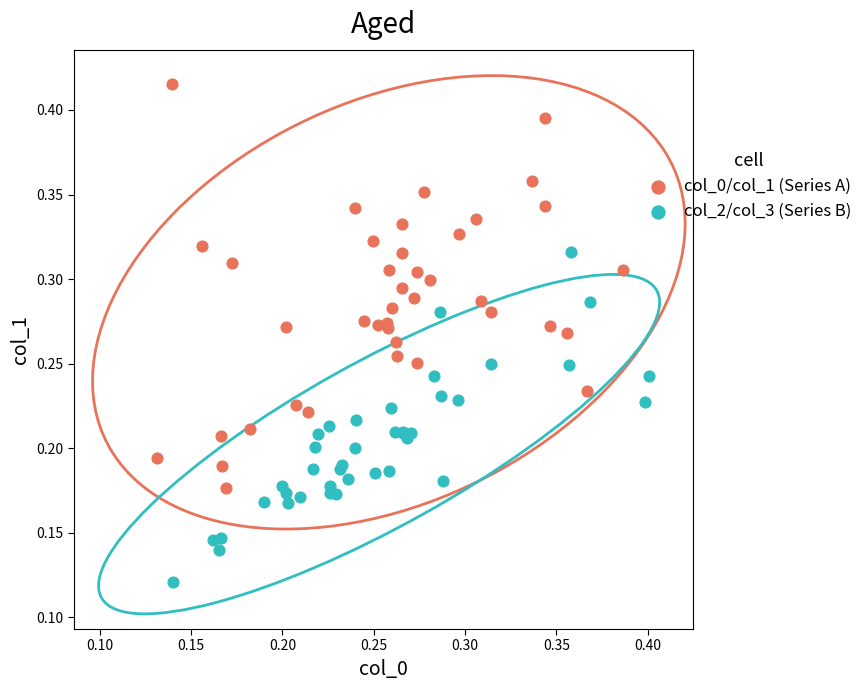

What are all the series names shown in the legend?

col_0/col_1 (Series A), col_2/col_3 (Series B)